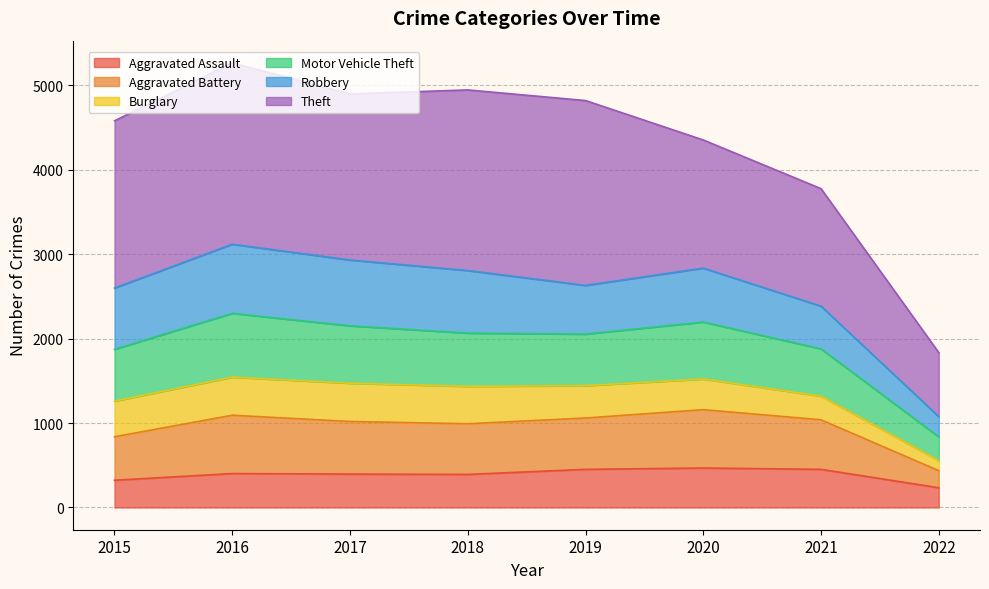

How many interior local valleys does the Aggravated Battery series have?

1